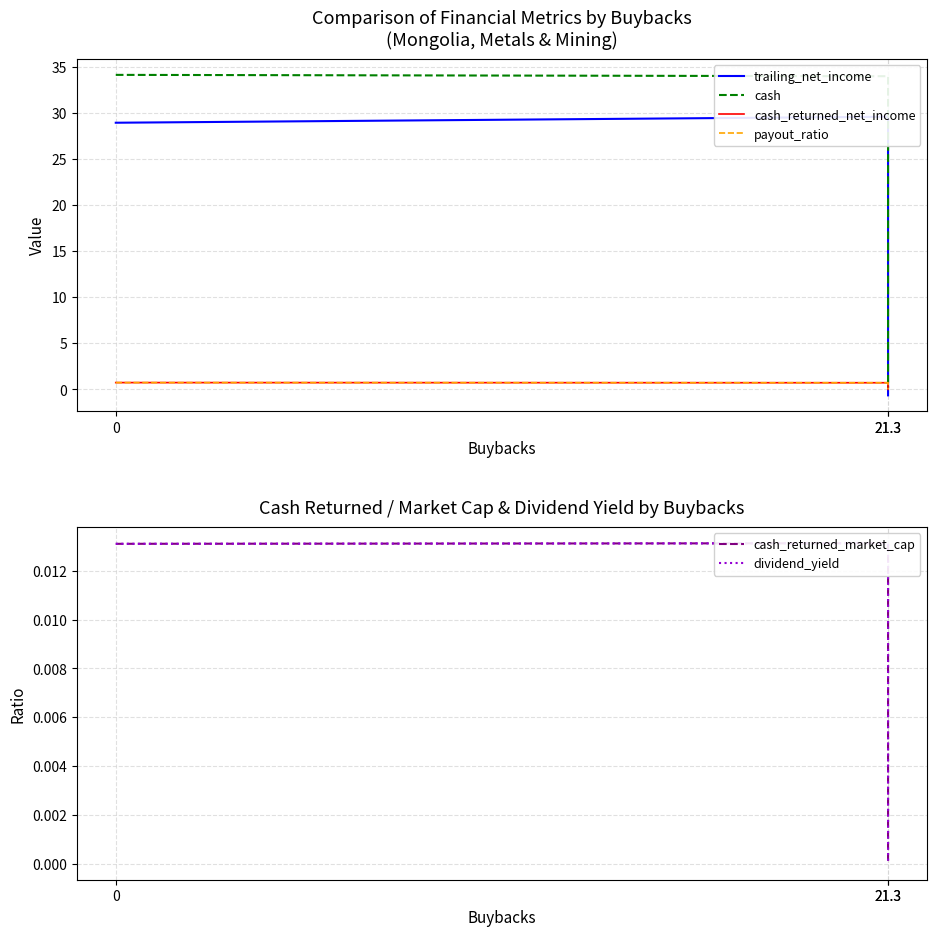

Reading left to right, extract all data points from this chart.

trailing_net_income: 0=29.0	21.3=29.6	21.3=-0.6
cash: 0=34.1	21.3=34.0	21.3=0.1
cash_returned_net_income: 0=0.7	21.3=0.7	21.3=0.0
payout_ratio: 0=0.7	21.3=0.7	21.3=0.0
cash_returned_market_cap: 0=0.0	21.3=0.0	21.3=0.0
dividend_yield: 0=0.0	21.3=0.0	21.3=0.0